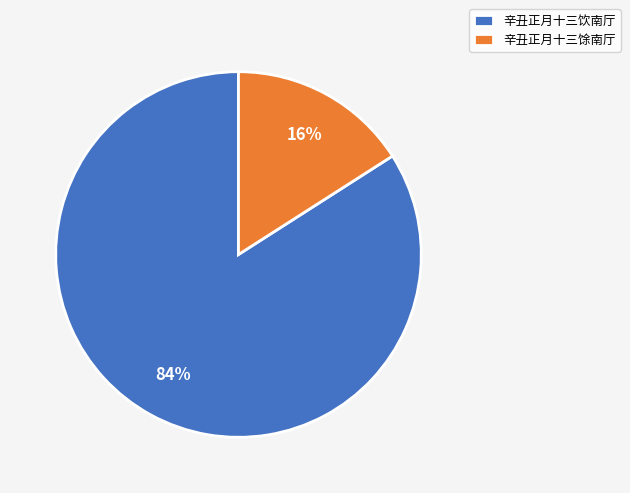

Rank the categories by value from lowest to highest.

辛丑正月十三馀南厅, 辛丑正月十三饮南厅